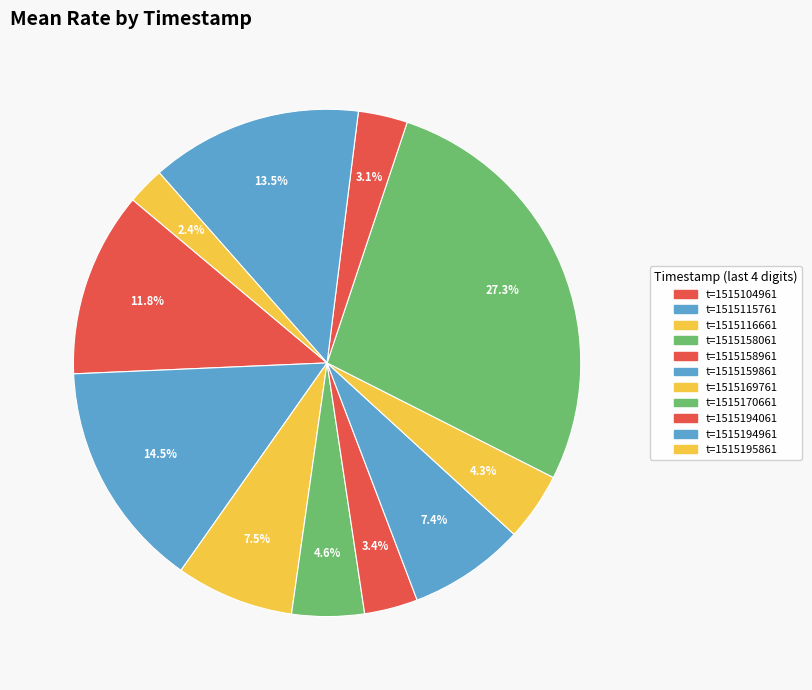

What is the smallest slice in the pie chart?

1515195861